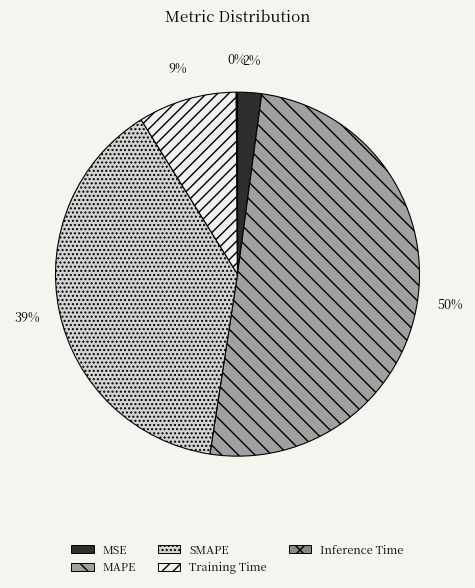

True or false: SMAPE accounts for 39% of the total.

True